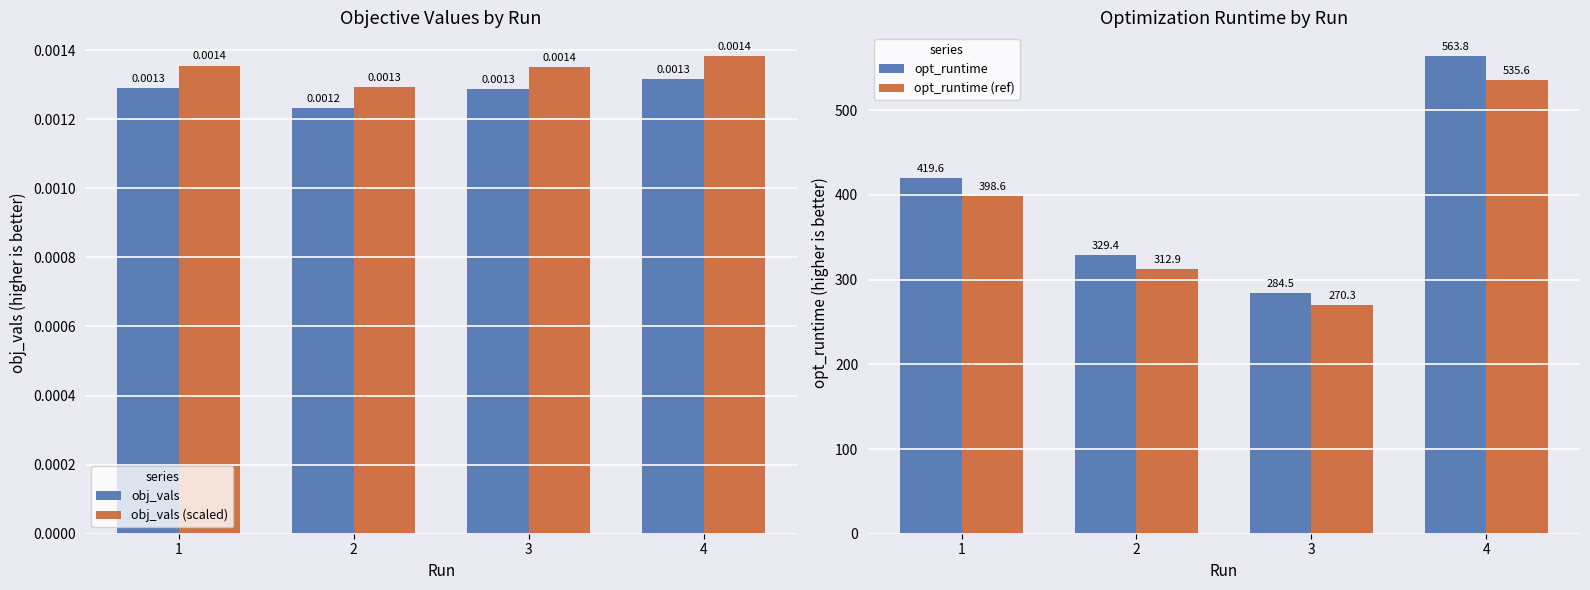

Does the chart contain stacked bars?

No